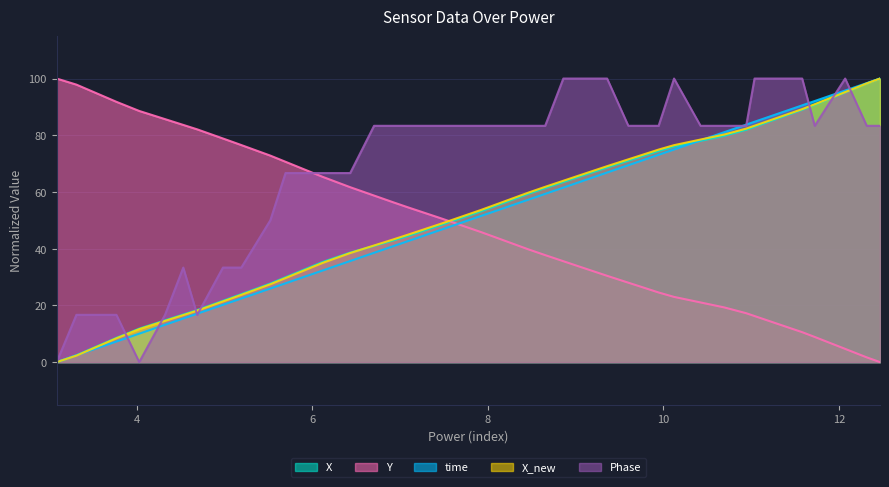

What is the maximum value for Y?

100.0